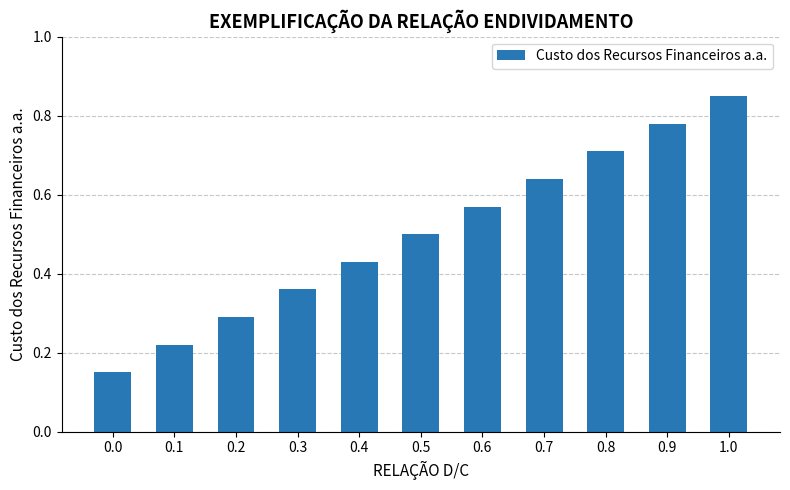

What is the sum of all values?

5.5